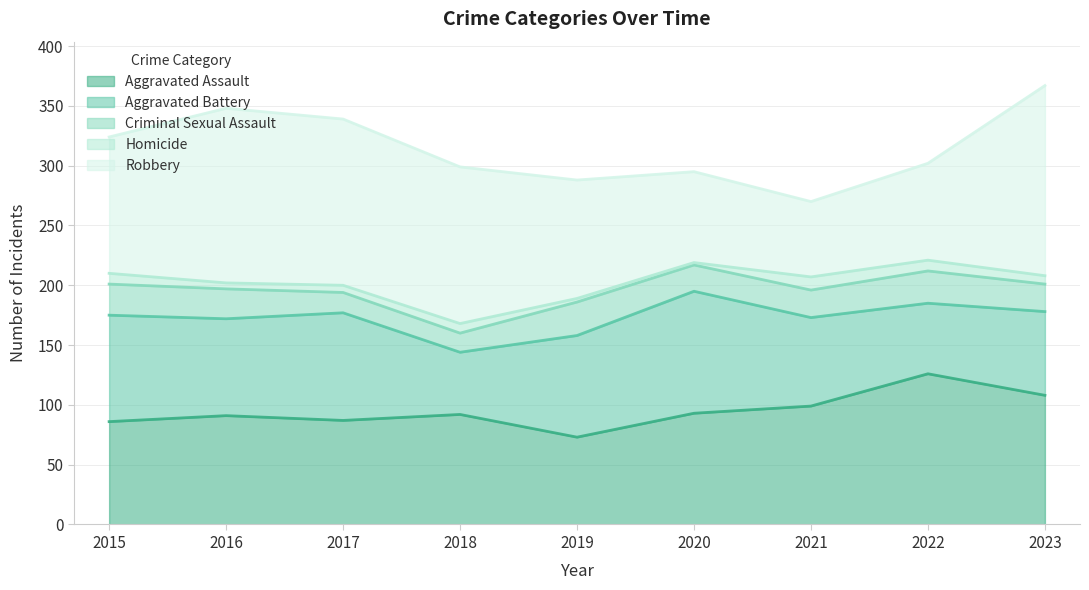

What are all the series names shown in the legend?

Aggravated Assault, Aggravated Battery, Criminal Sexual Assault, Homicide, Robbery